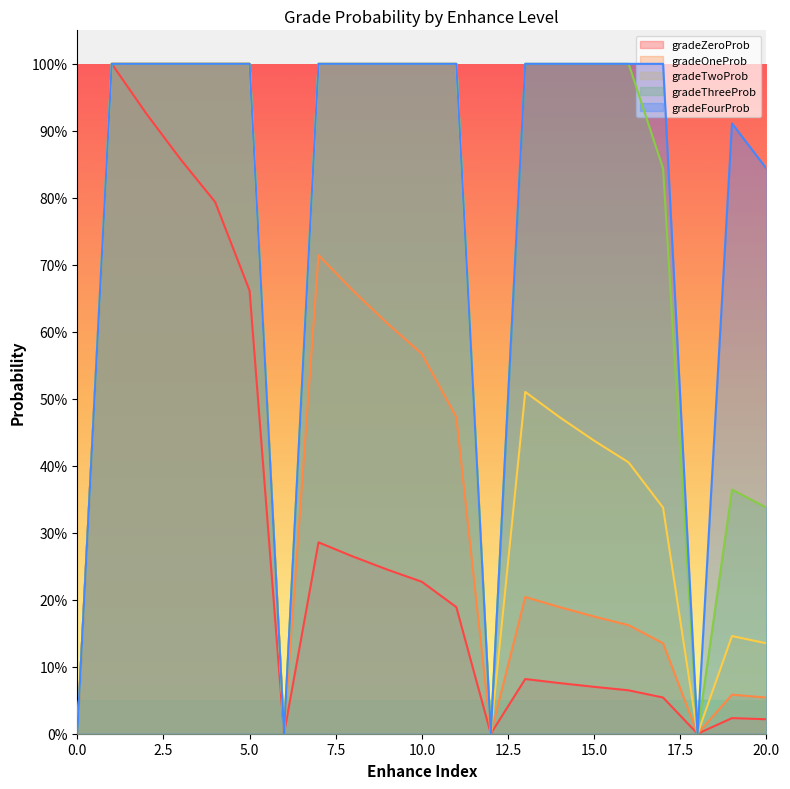

True or false: gradeZeroProb and gradeFourProb intersect in this chart.

False